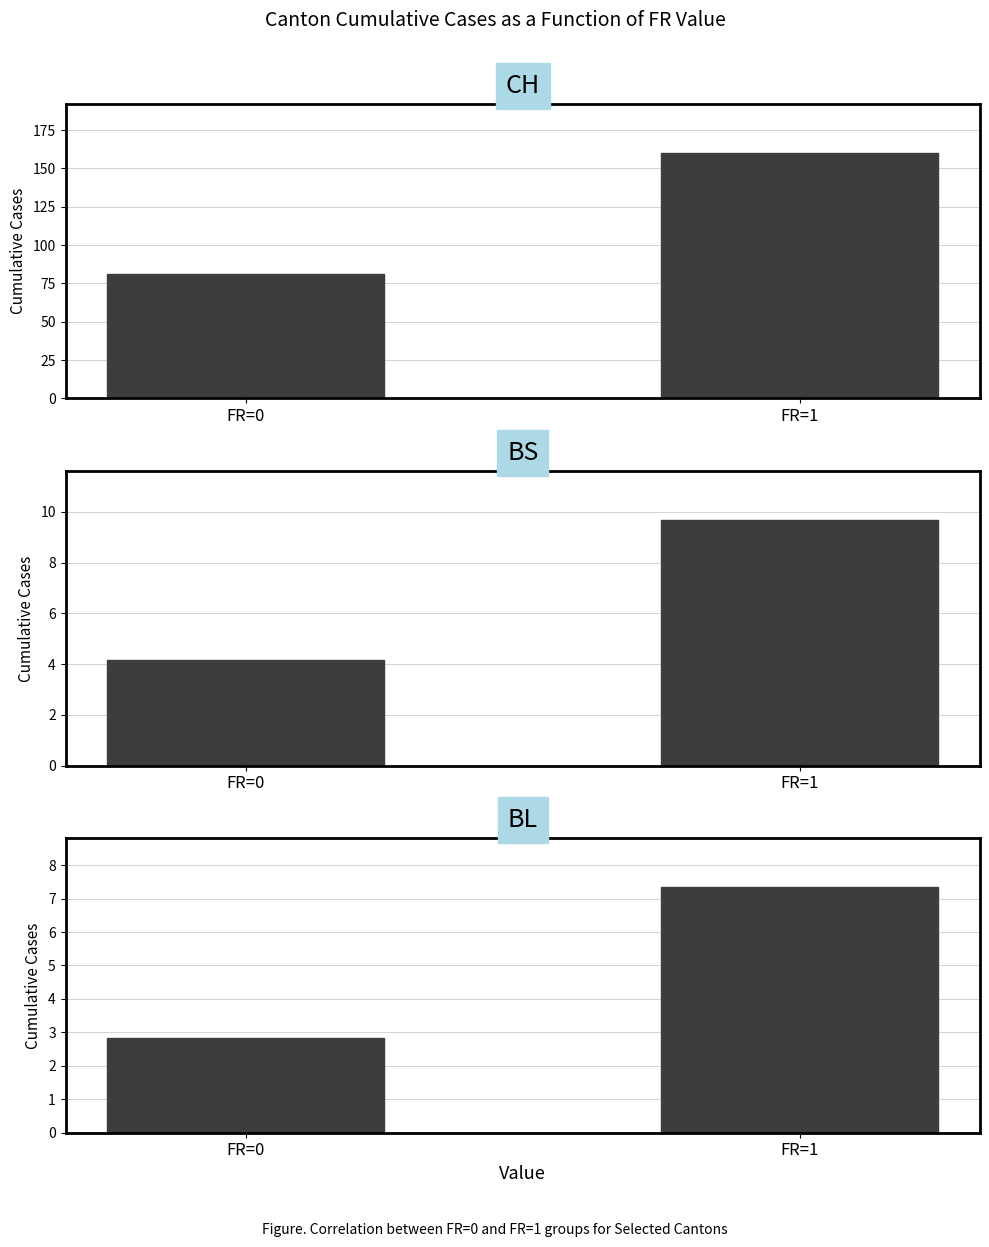

At FR=0, list the series in order from smallest to largest.

BL, BS, CH